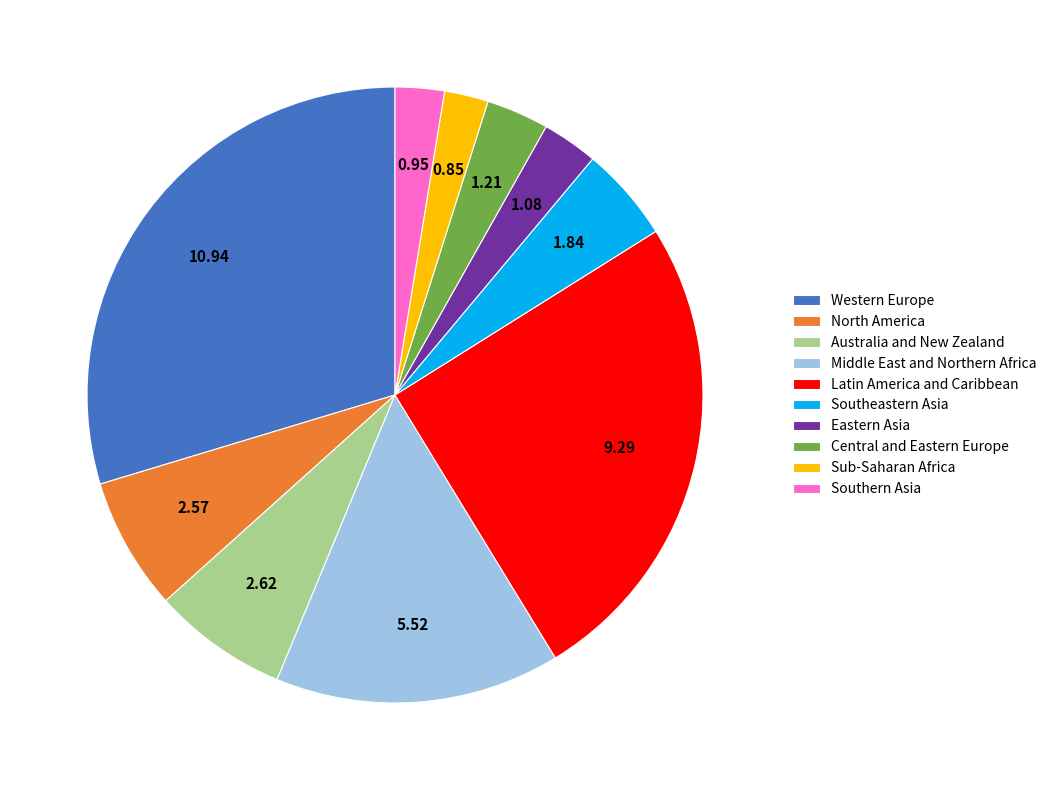

Is there a majority slice in this chart?

No